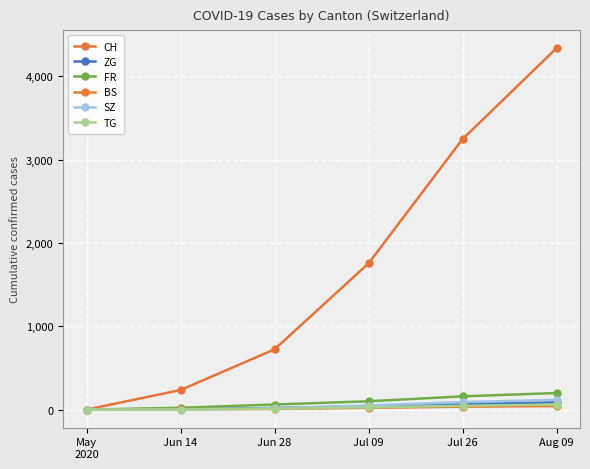

Reading left to right, what are all the values shown in this chart?

CH: May
2020=0	Jun 14=235	Jun 28=723	Jul 09=1755	Jul 26=3246	Aug 09=4338
ZG: May
2020=0	Jun 14=9	Jun 28=19	Jul 09=41	Jul 26=64	Aug 09=88
FR: May
2020=0	Jun 14=22	Jun 28=61	Jul 09=100	Jul 26=159	Aug 09=199
BS: May
2020=0	Jun 14=5	Jun 28=7	Jul 09=21	Jul 26=35	Aug 09=42
SZ: May
2020=0	Jun 14=1	Jun 28=16	Jul 09=49	Jul 26=90	Aug 09=118
TG: May
2020=0	Jun 14=1	Jun 28=11	Jul 09=27	Jul 26=46	Aug 09=61